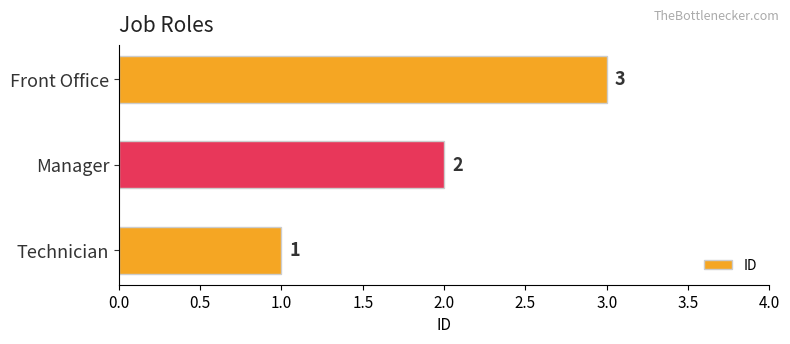

Count the number of data series in this chart.

1